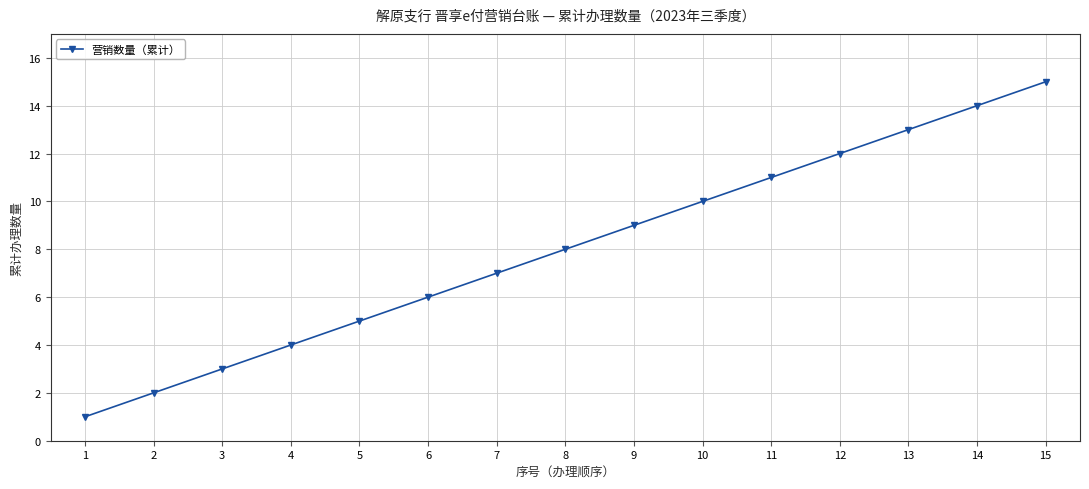

True or false: there are more than 0 points higher than both neighbors.

False